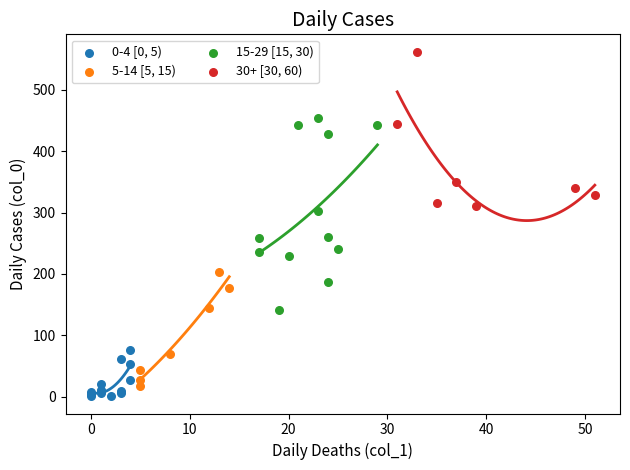

Which series has the widest spread of Y values?

15-29 [15, 30)